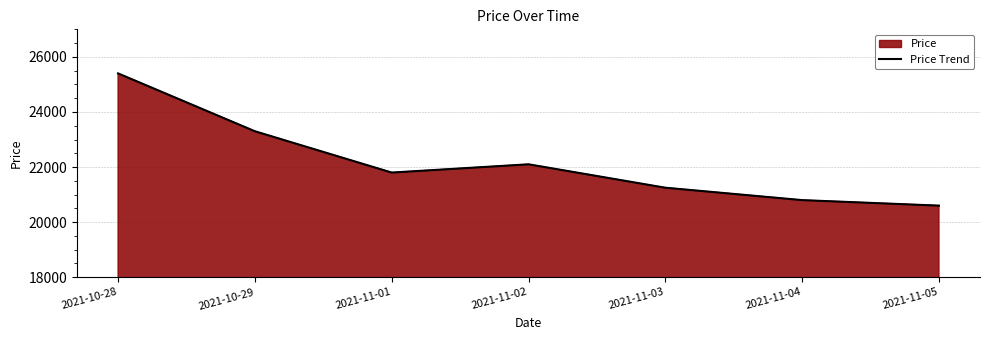

Reading right to left, transcribe all the data shown in this chart.

2021-11-05=20600	2021-11-04=20800	2021-11-03=21250	2021-11-02=22100	2021-11-01=21800	2021-10-29=23300	2021-10-28=25400